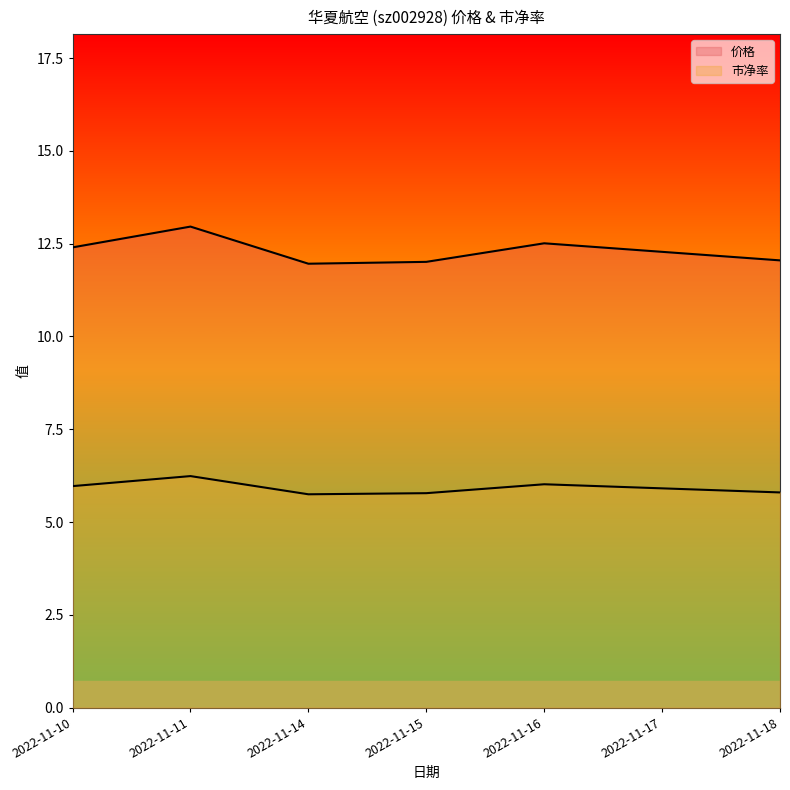

At which label is 市净率 closest to 5?

2022-11-14